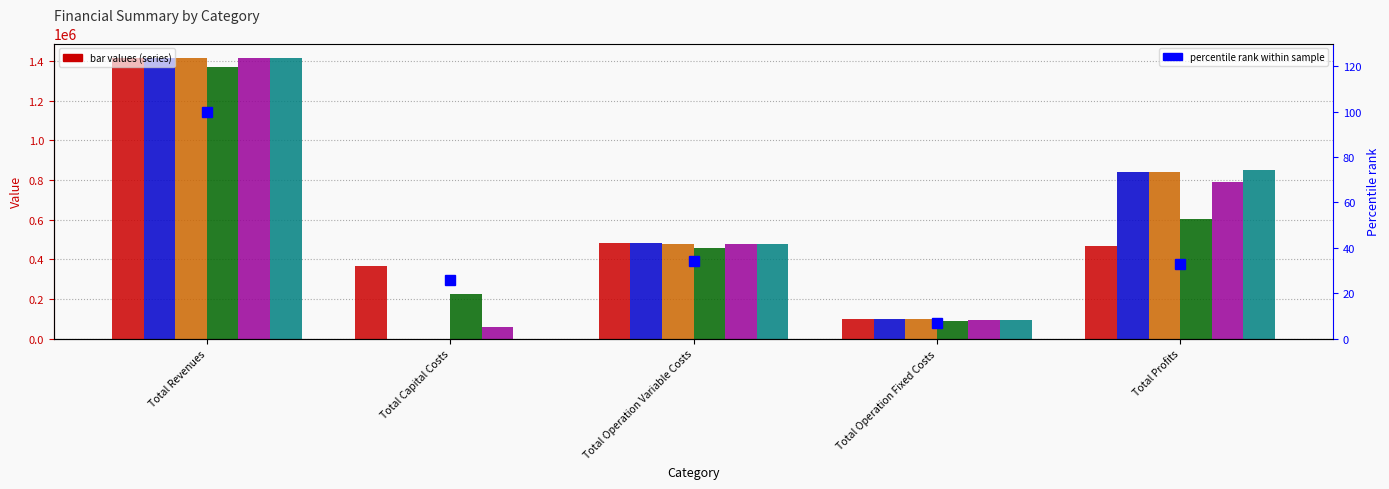

What position from the left is Total Operation Fixed Costs?

4